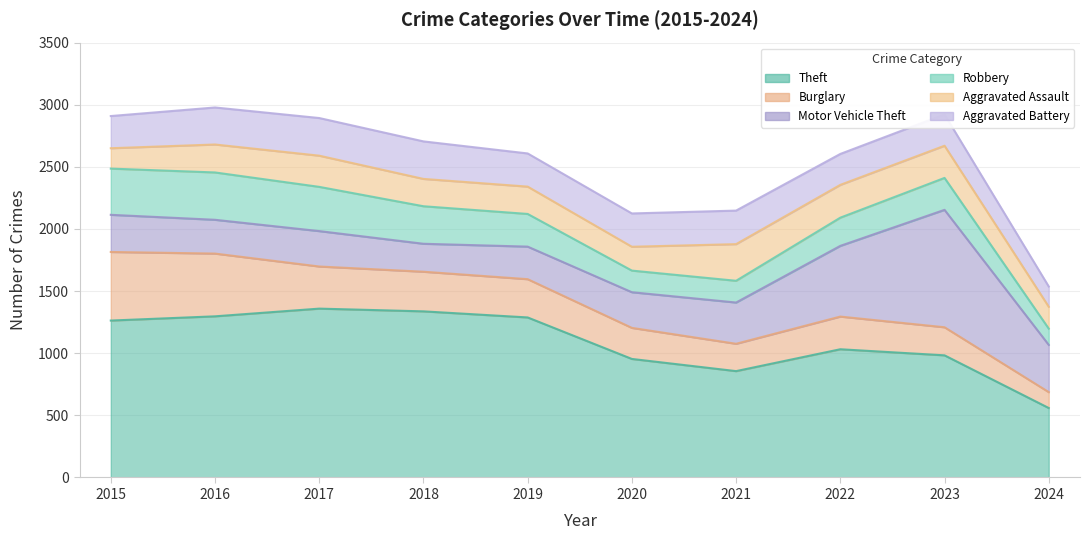

Which series has the largest total across all categories?

Theft